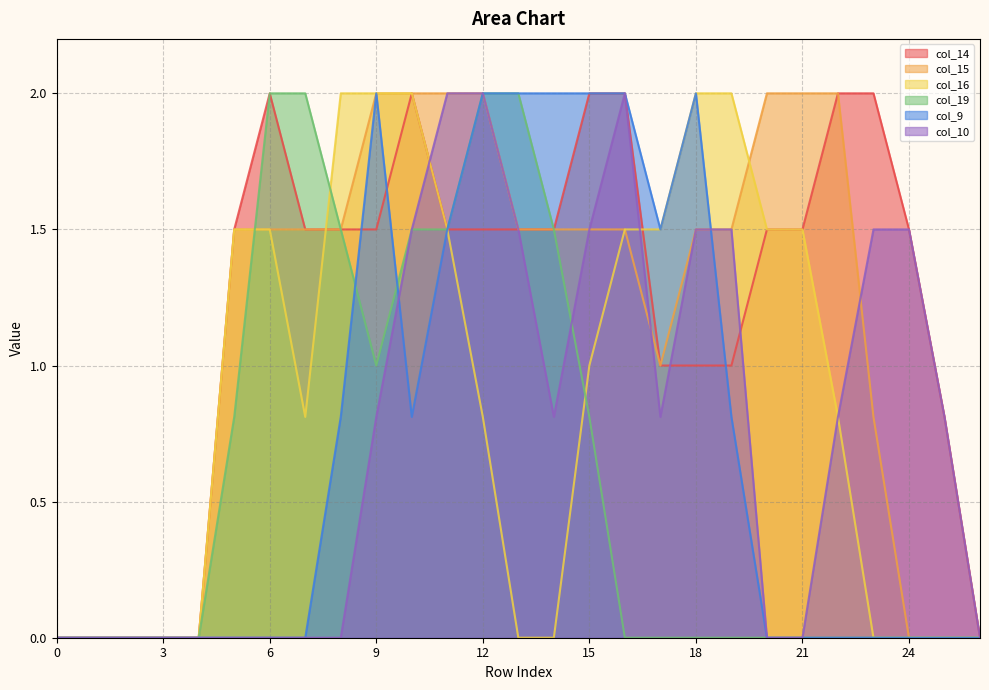

Read the col_15 value at 11.

2.0